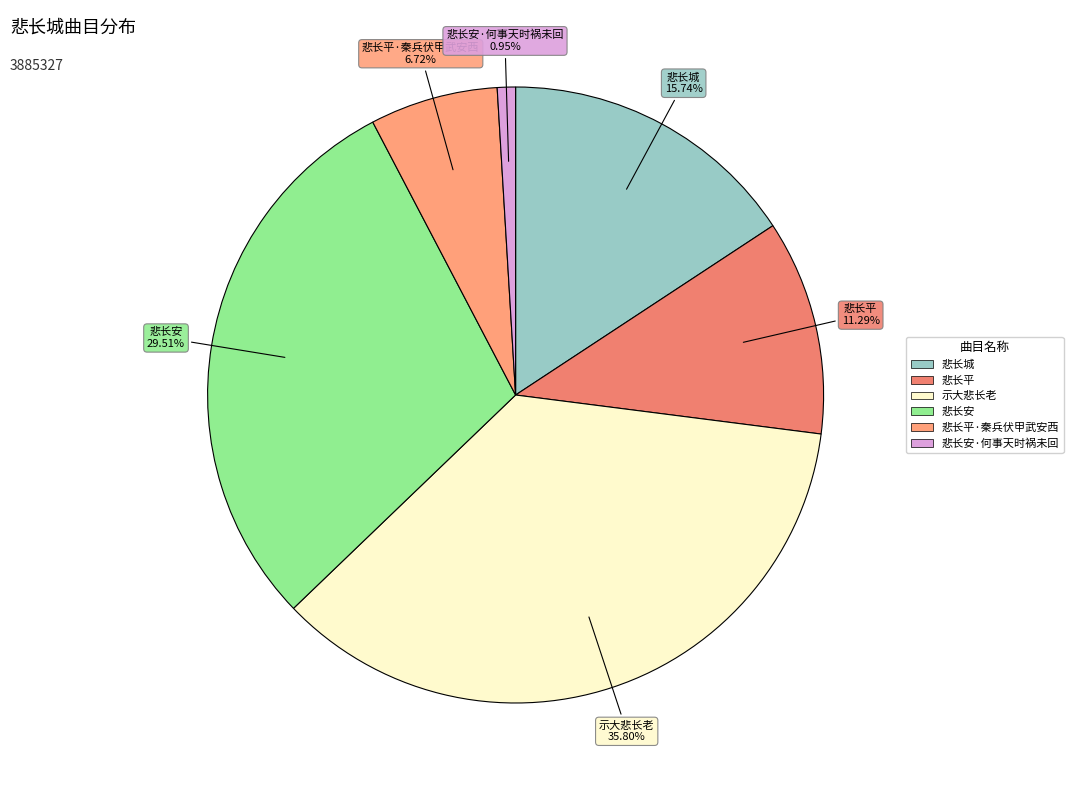

How many slices are in this pie chart?

6